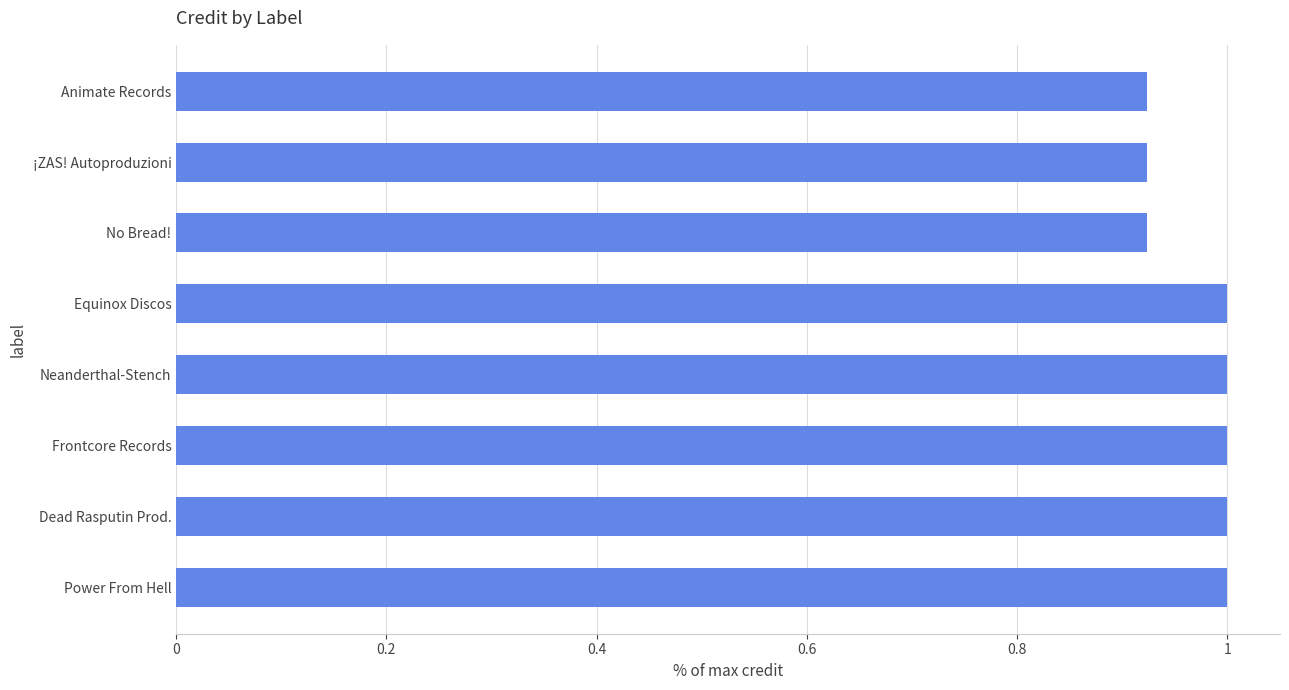

What value does the data have at Power From Hell?

1.0